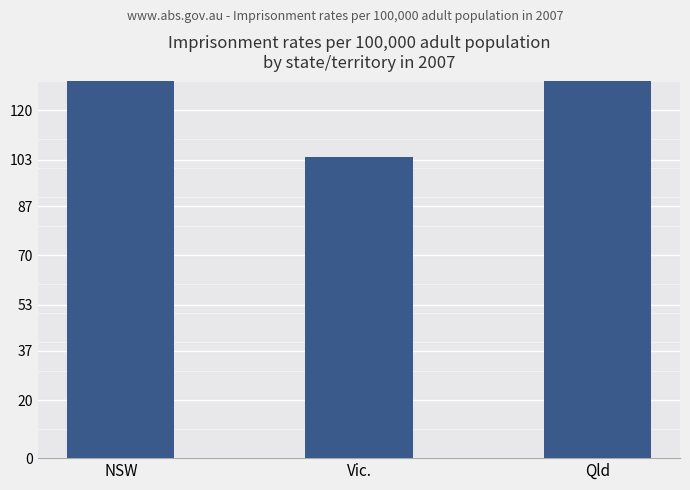

The chart shows a value of 100.9 at Qld. True or false?

False